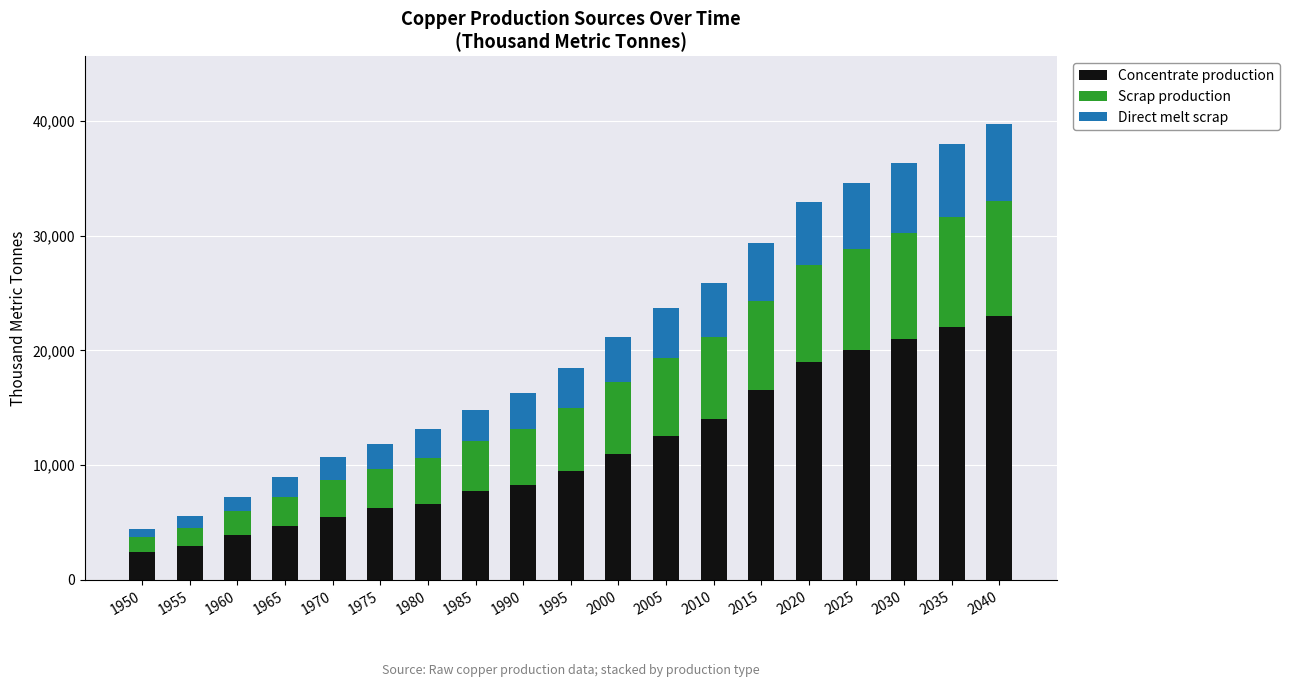

At which label does Concentrate production reach its peak?

2040